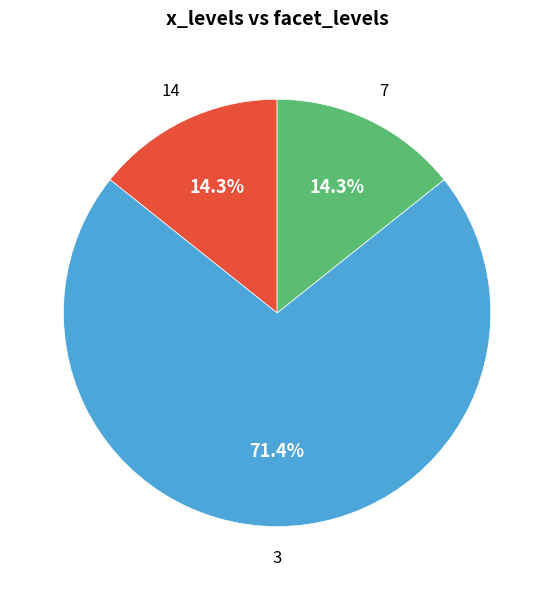

How many slices are in this pie chart?

3